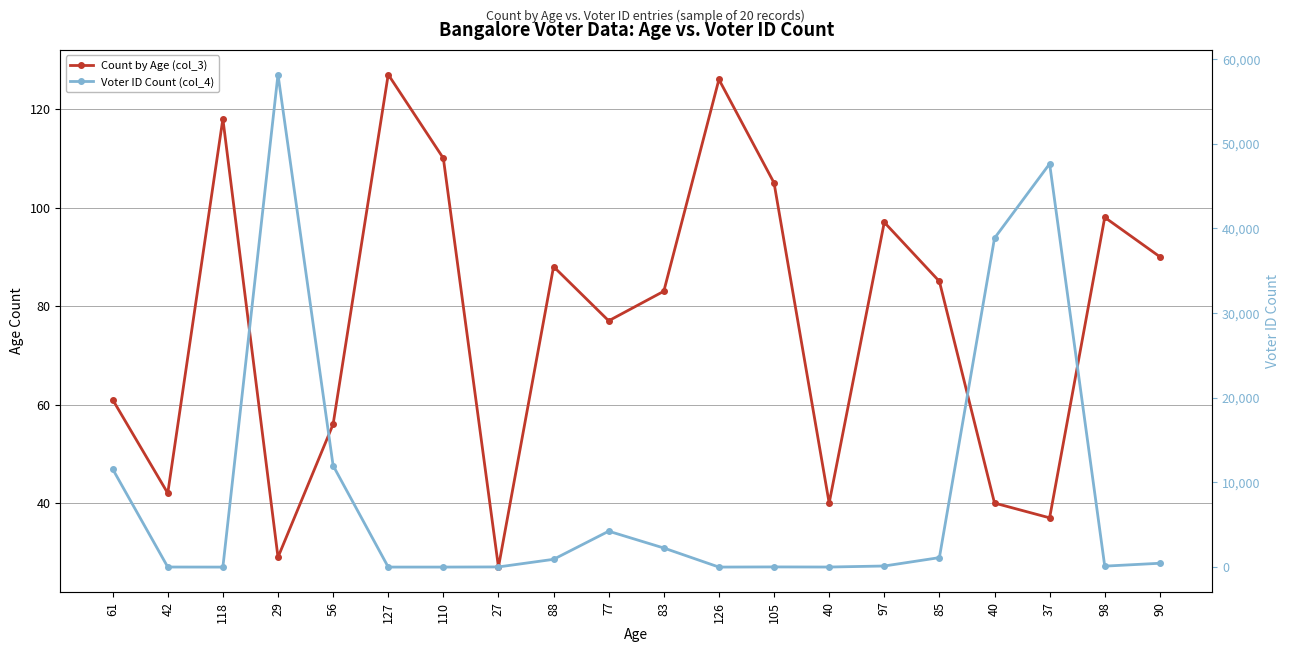

What is the sum of the Voter ID Count (col_4) values at 27 and 61?

11605